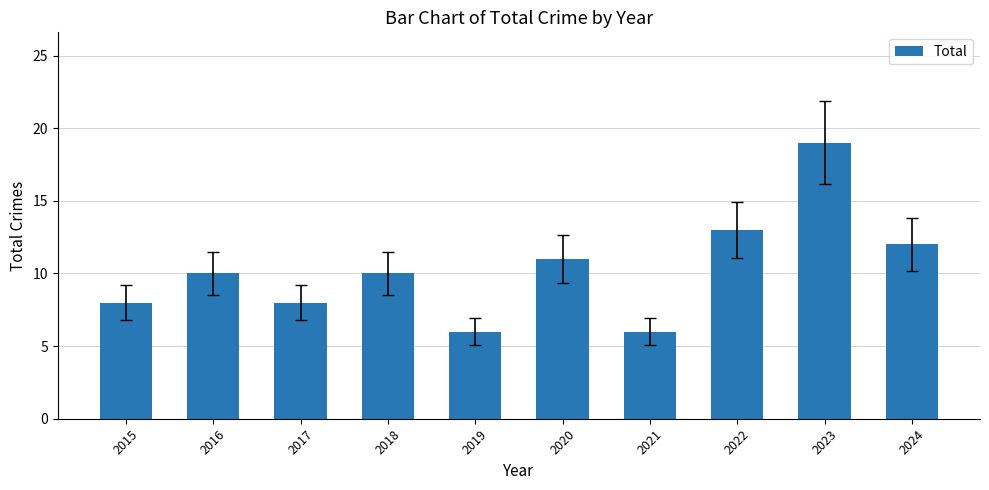

What is the sum of all values?

103